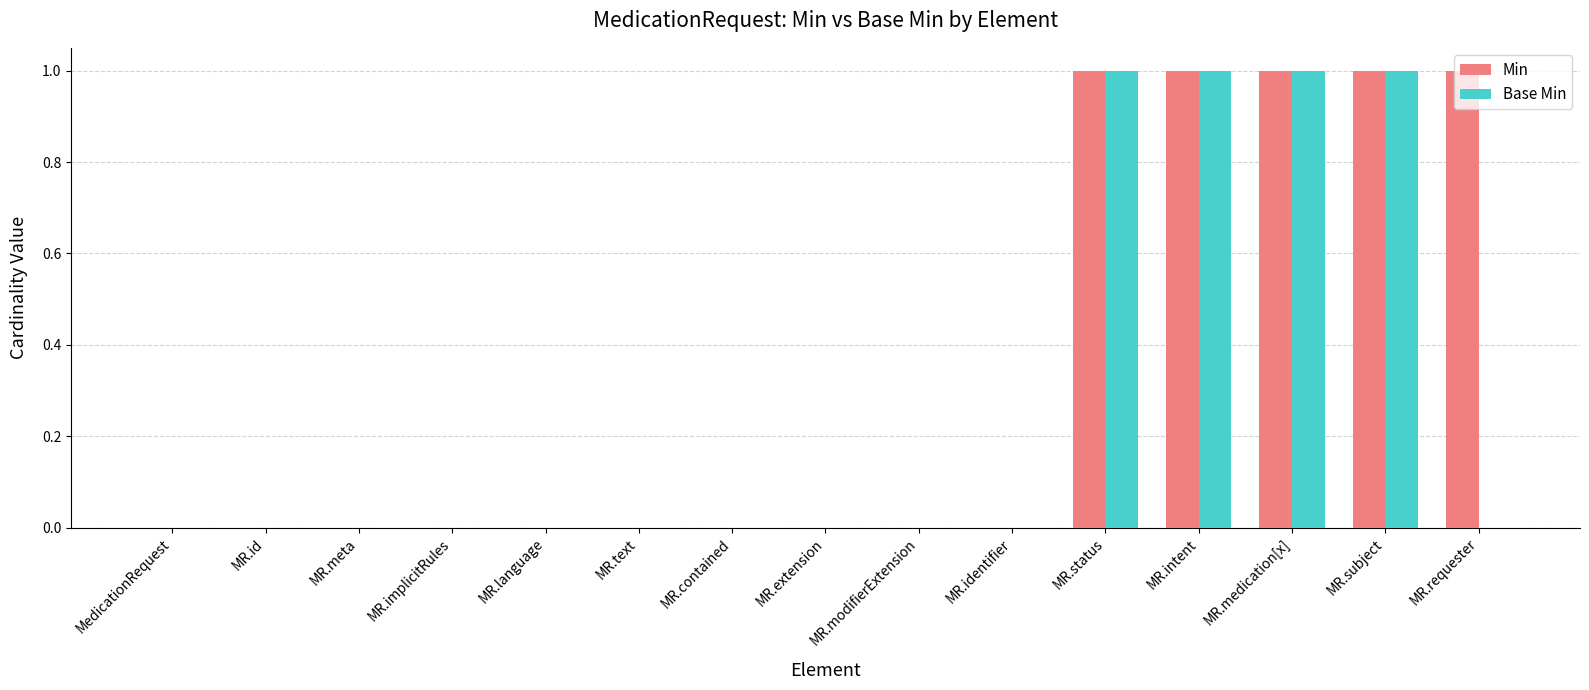

True or false: Min has a value of -1 at MR.identifier.

False